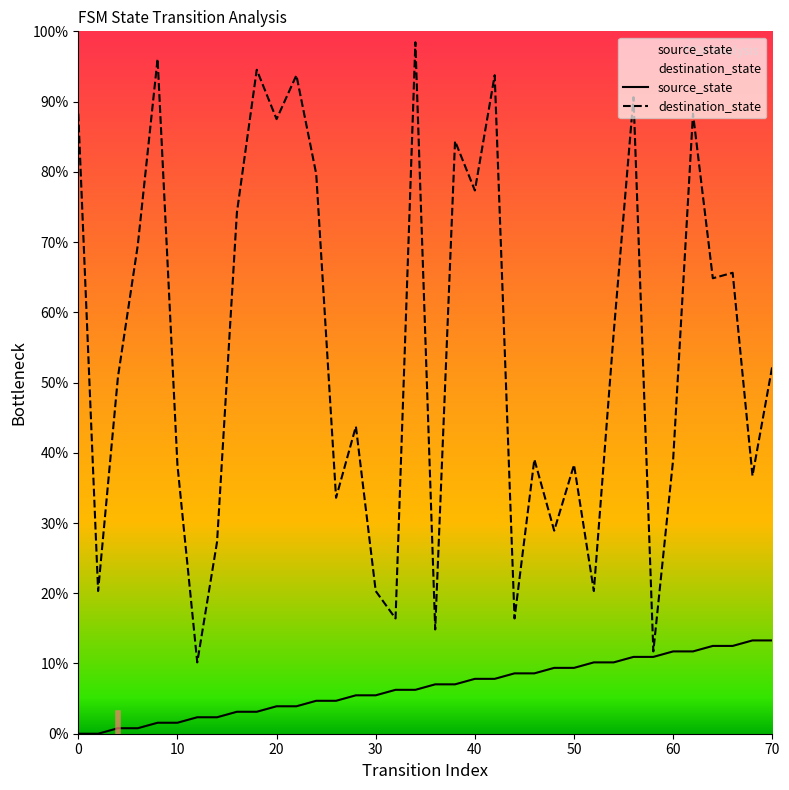

Which series has the largest range (max minus min)?

destination_state